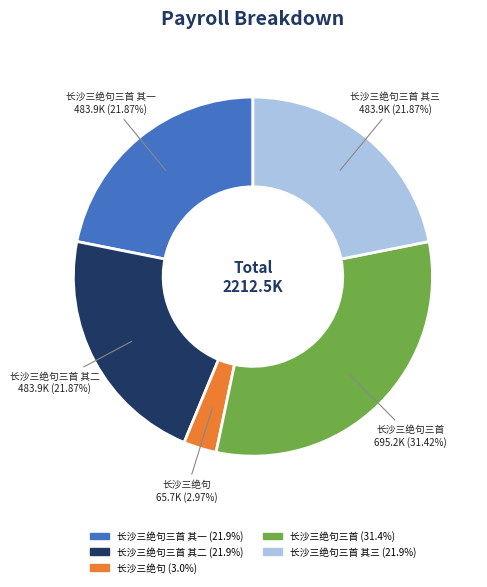

Does any single category account for the majority?

No